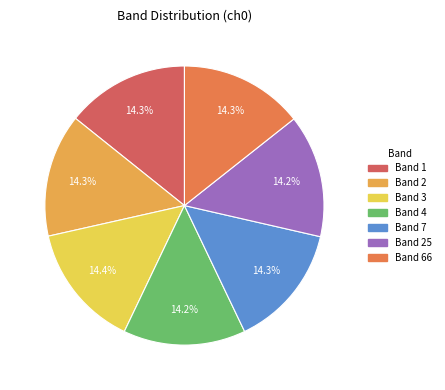

Count the number of slices in the pie.

7